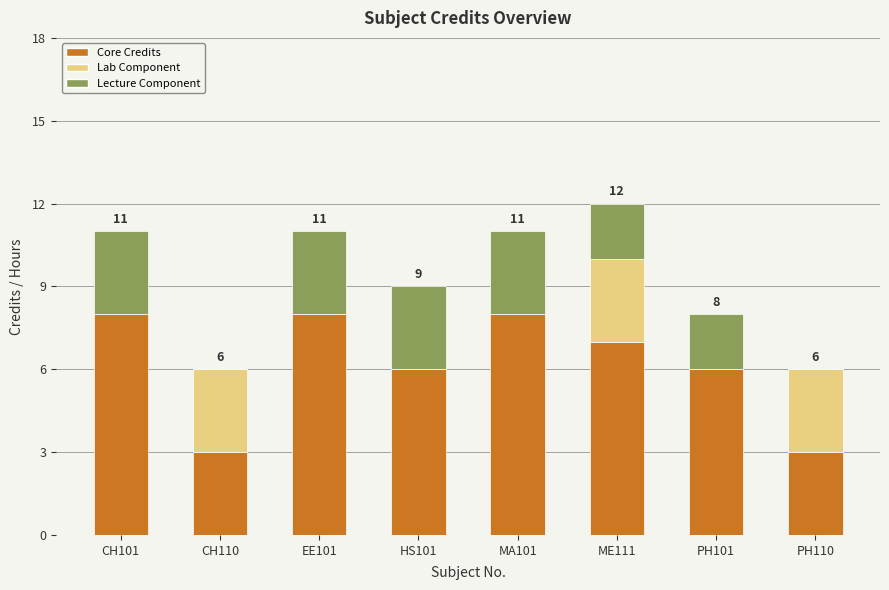

Count the Core Credits values in the range 6 to 8.

6